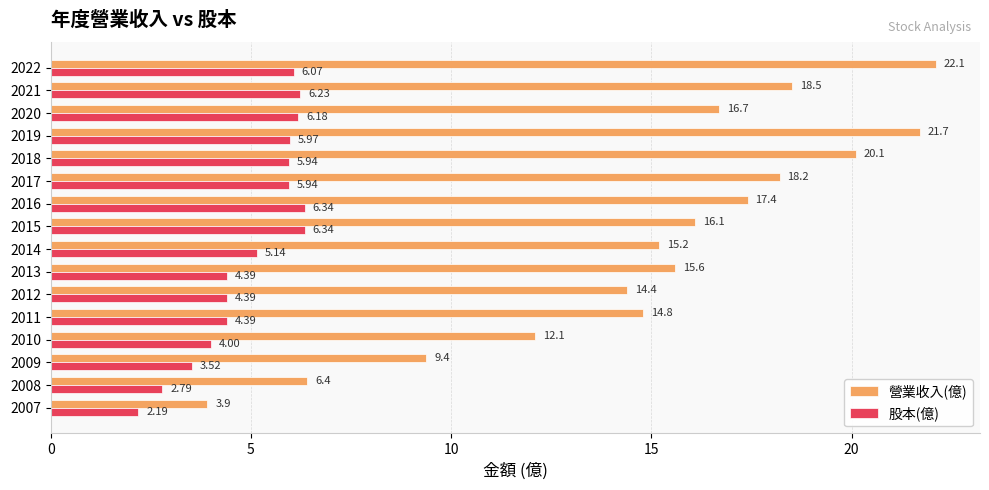

Rank the series by their maximum value, from highest to lowest.

營業收入(億), 股本(億)